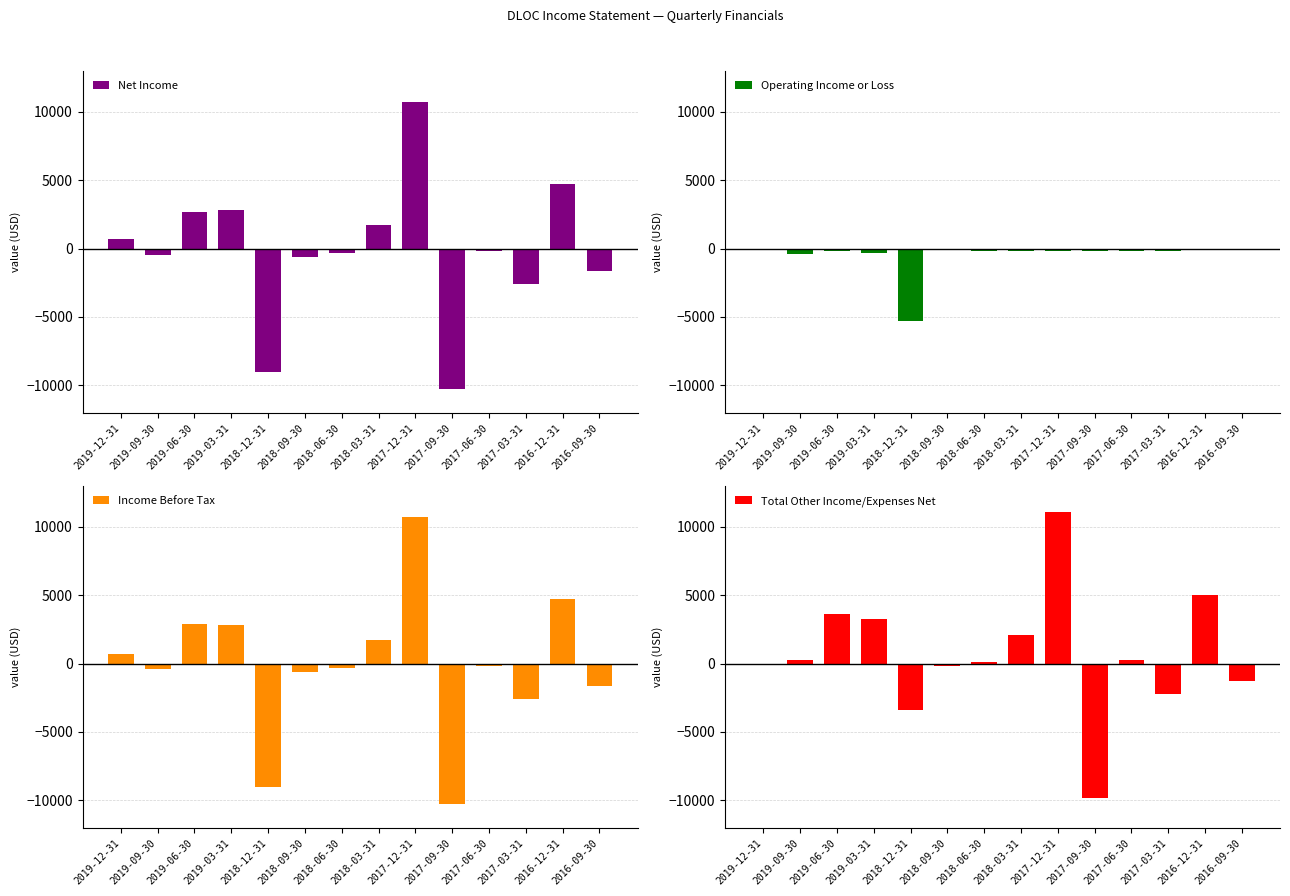

True or false: Operating Income or Loss has a value of -2412 at 2018-12-31.

False